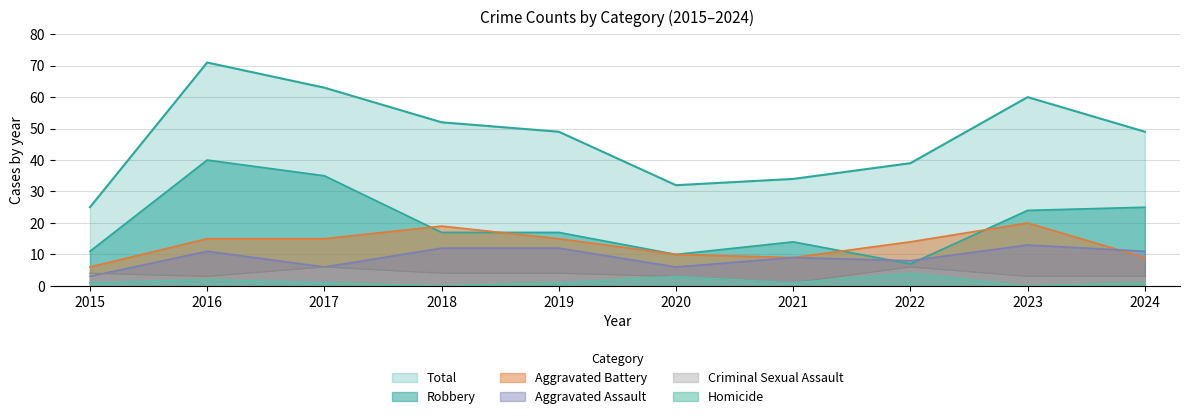

Reading right to left, extract all data points from this chart.

Aggravated Assault: 2024=11	2023=13	2022=8	2021=9	2020=6	2019=12	2018=12	2017=6	2016=11	2015=3
Aggravated Battery: 2024=9	2023=20	2022=14	2021=9	2020=10	2019=15	2018=19	2017=15	2016=15	2015=6
Criminal Sexual Assault: 2024=3	2023=3	2022=6	2021=1	2020=3	2019=4	2018=4	2017=6	2016=3	2015=4
Homicide: 2024=1	2023=0	2022=4	2021=1	2020=3	2019=1	2018=0	2017=1	2016=2	2015=1
Robbery: 2024=25	2023=24	2022=7	2021=14	2020=10	2019=17	2018=17	2017=35	2016=40	2015=11
Total: 2024=49	2023=60	2022=39	2021=34	2020=32	2019=49	2018=52	2017=63	2016=71	2015=25